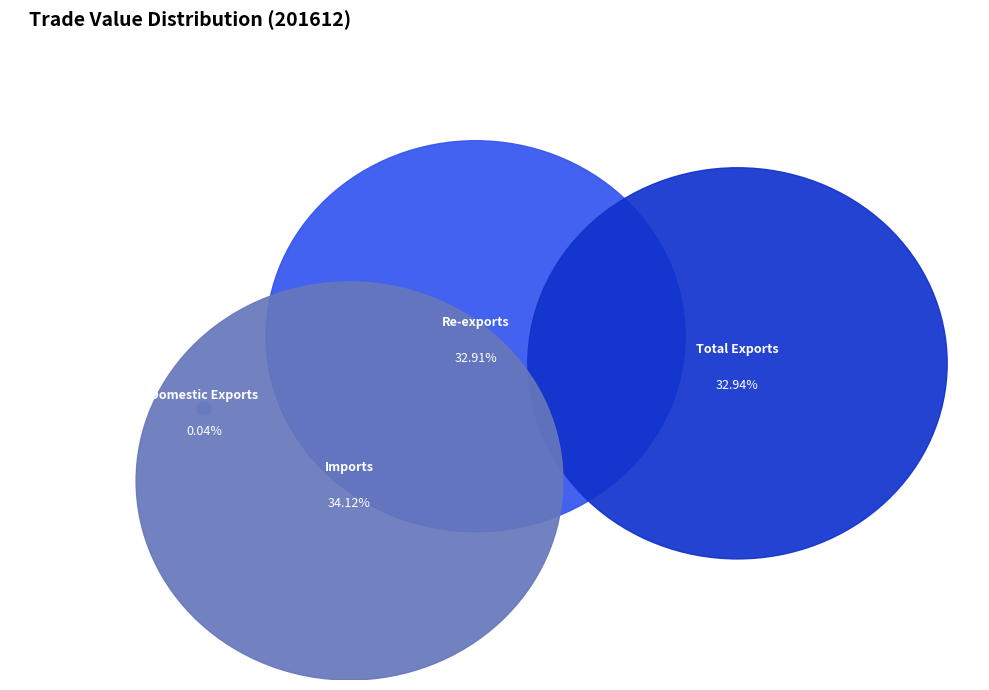

What is the largest slice in the pie chart?

Imports